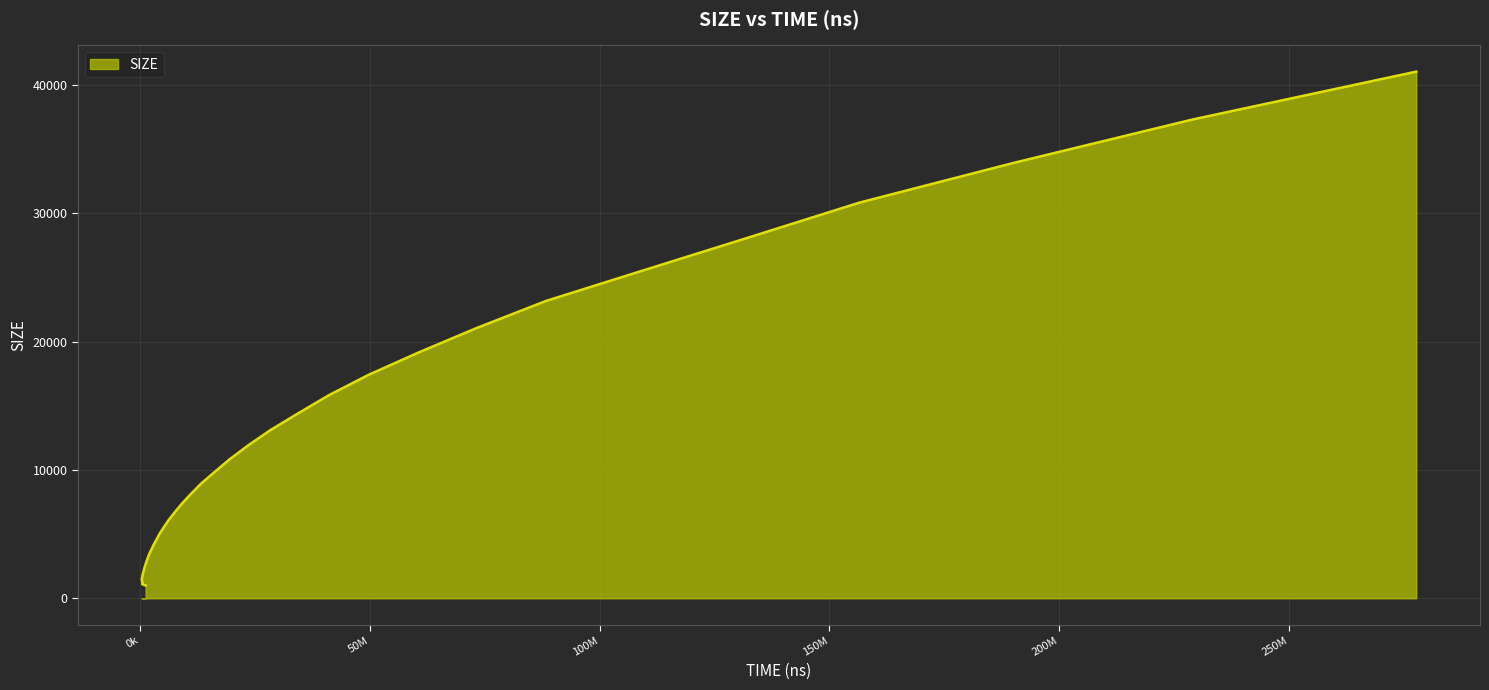

Read the value at 556700, to the nearest 50.

1200